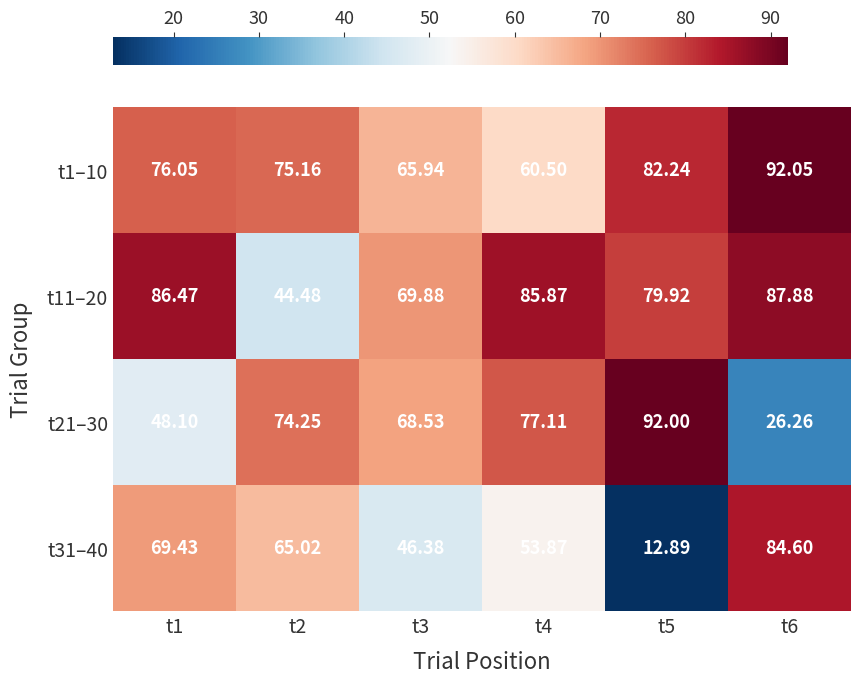

Is the value of t31–40 at t6 greater than the value of t11–20 at t2?

Yes